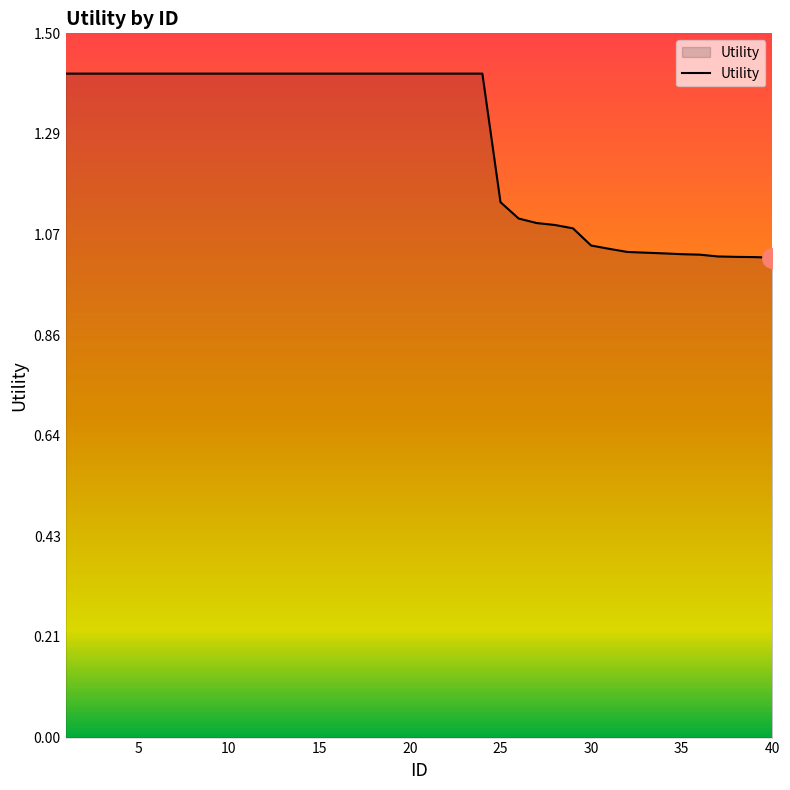

What is the difference between the maximum and minimum values?

0.4